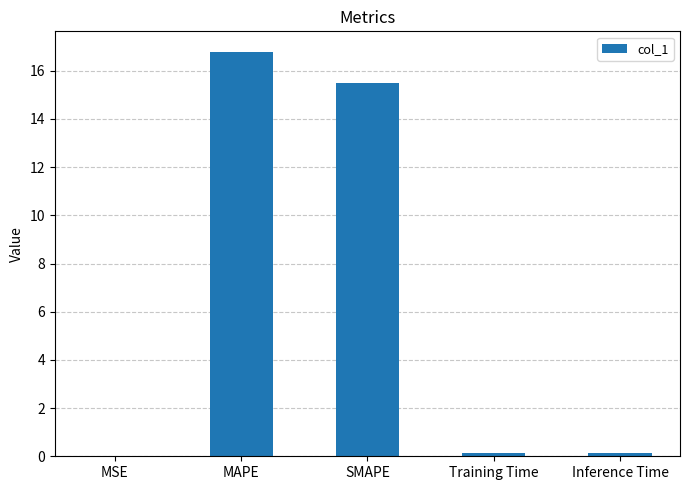

What is the sum of all values?

32.6